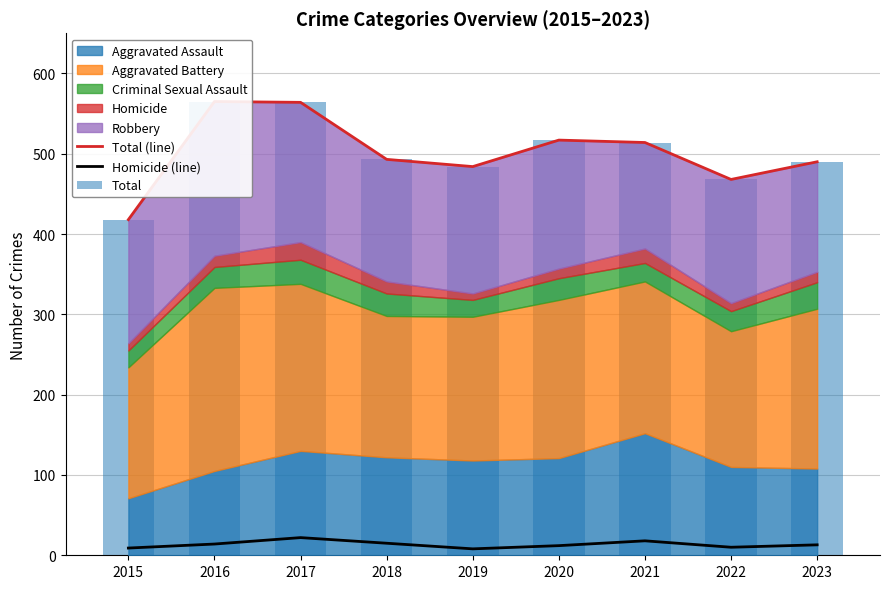

At which label does Total (line) first exceed 493?

2016